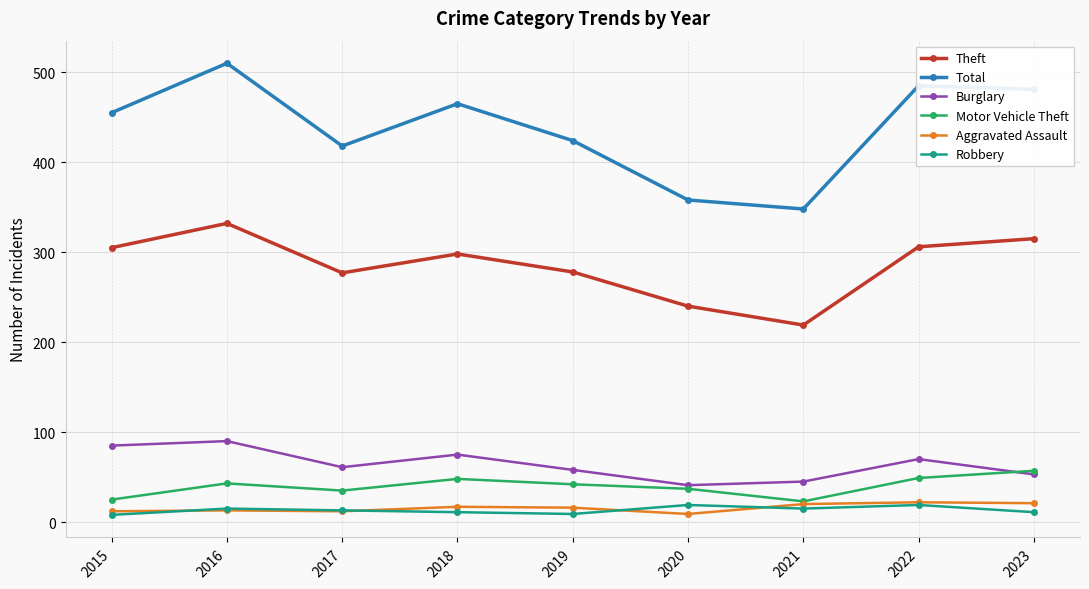

At which category is the sum across all series the highest?

2016